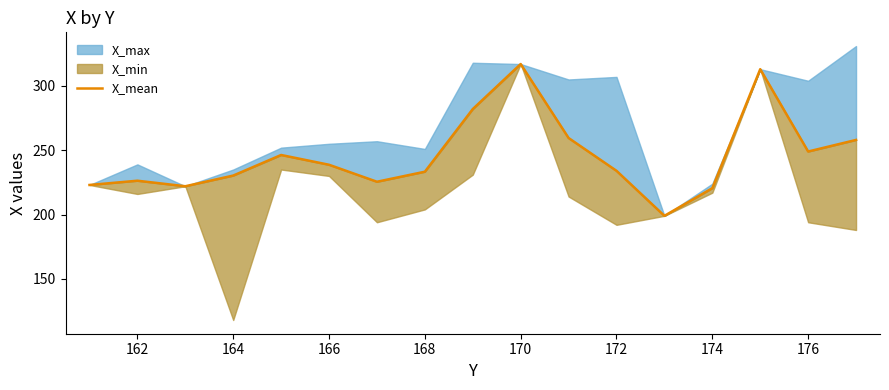

How many interior local peaks (higher than both neighbors) does the data have?

4